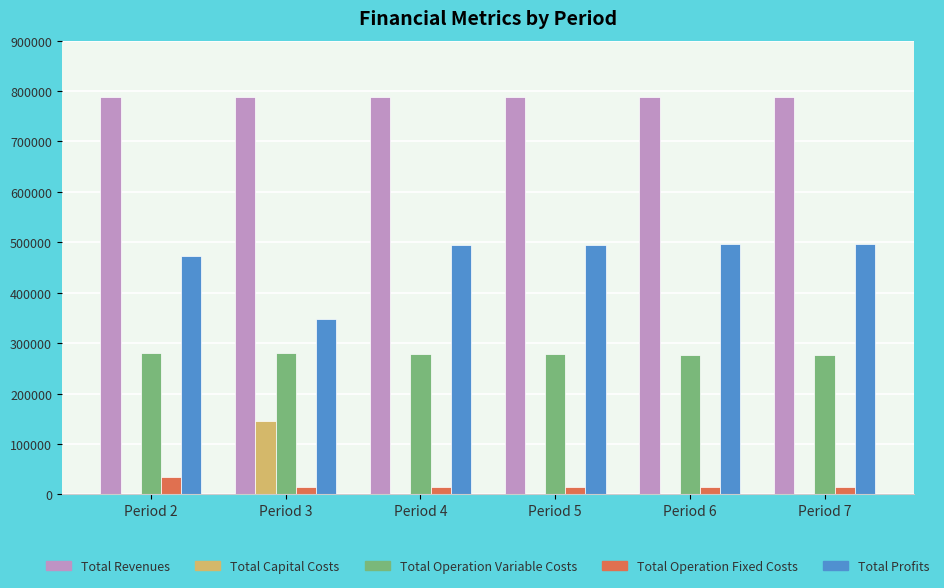

What is the greatest value displayed?

788086.8